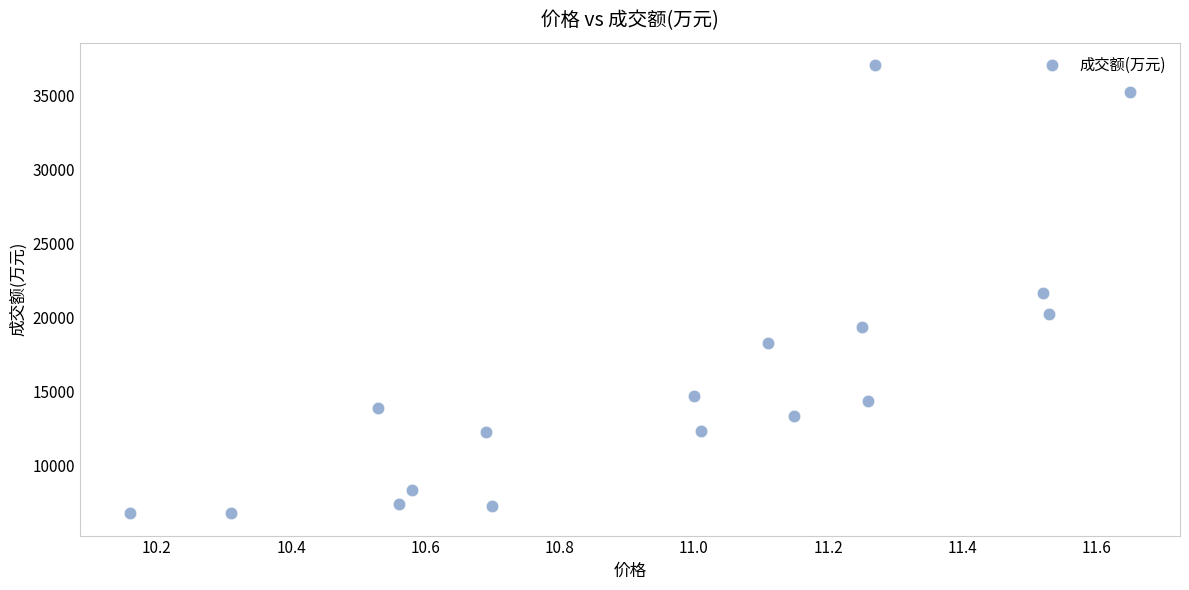

What is the range of Y values (max minus min)?

30289